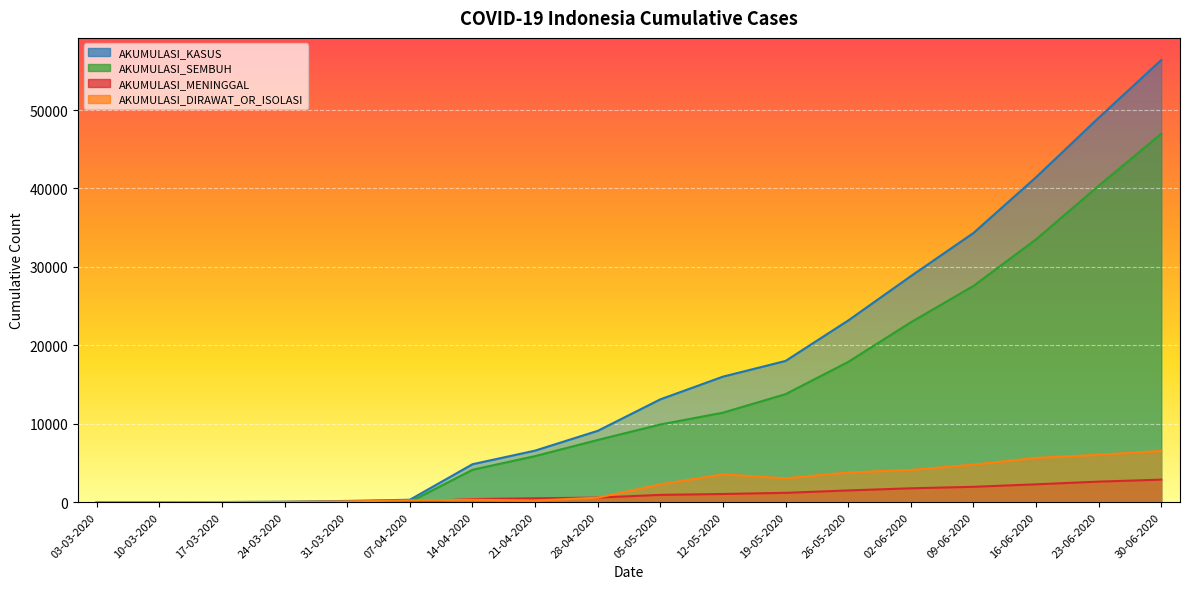

Between 28-04-2020 and 07-04-2020, which is larger?

28-04-2020